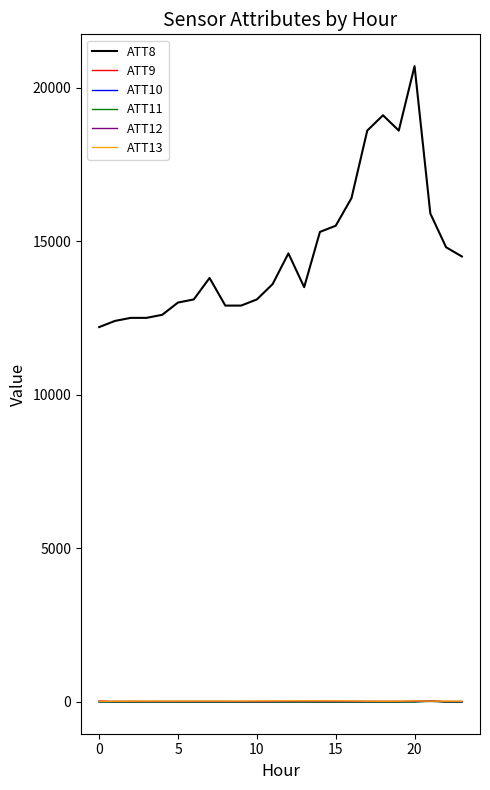

Which series has the largest total across all categories?

ATT8